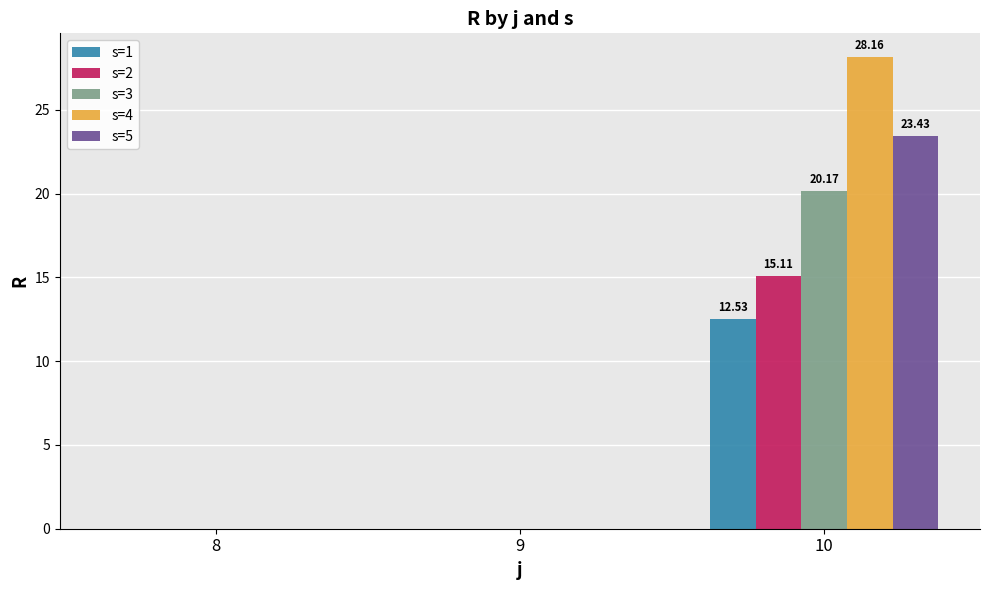

Is it true that s=5 equals 0.0 at 8?

True